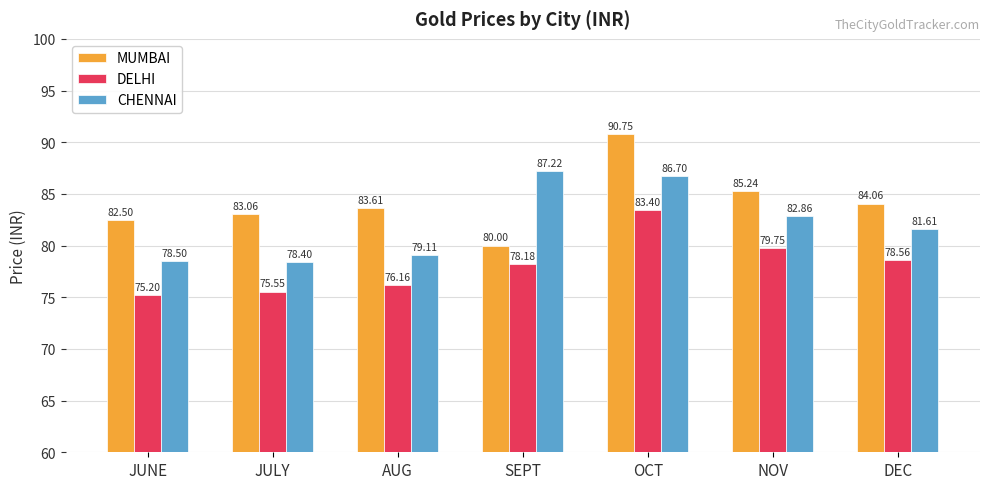

List the labels in order of DELHI value, smallest first.

JUNE, JULY, AUG, SEPT, DEC, NOV, OCT